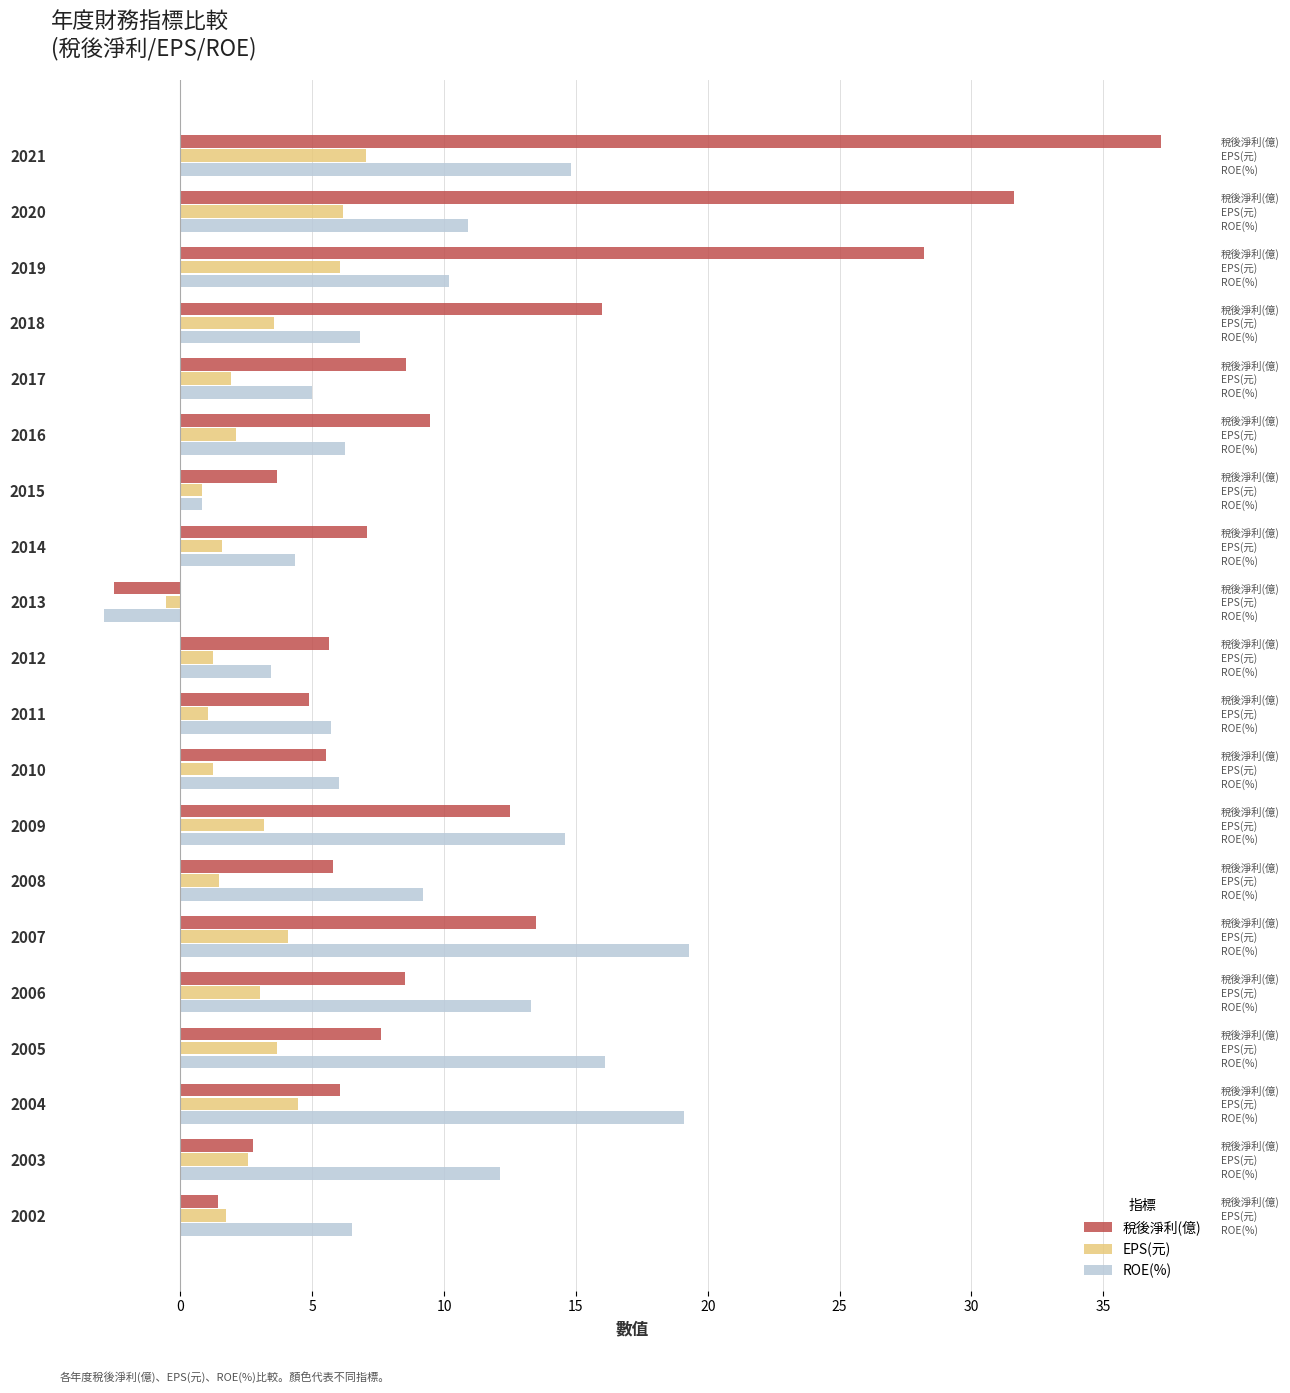

Does the chart contain stacked bars?

No